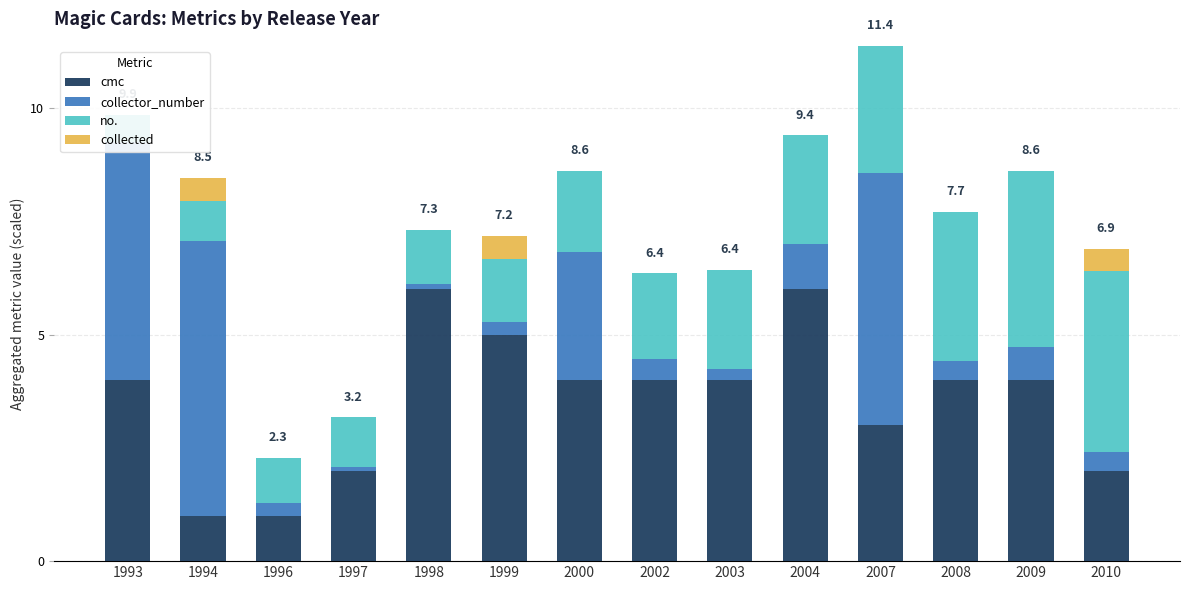

Reading left to right, extract all data points from this chart.

cmc: 4.0	1.0	1.0	2.0	6.0	5.0	4.0	4.0	4.0	6.0	3.0	4.0	4.0	2.0
collector_number: 5.3	6.1	0.3	0.1	0.1	0.3	2.8	0.5	0.2	1.0	5.6	0.4	0.7	0.4
no.: 0.6	0.9	1.0	1.1	1.2	1.4	1.8	1.9	2.2	2.4	2.8	3.3	3.9	4.0
collected: 0.0	0.5	0.0	0.0	0.0	0.5	0.0	0.0	0.0	0.0	0.0	0.0	0.0	0.5